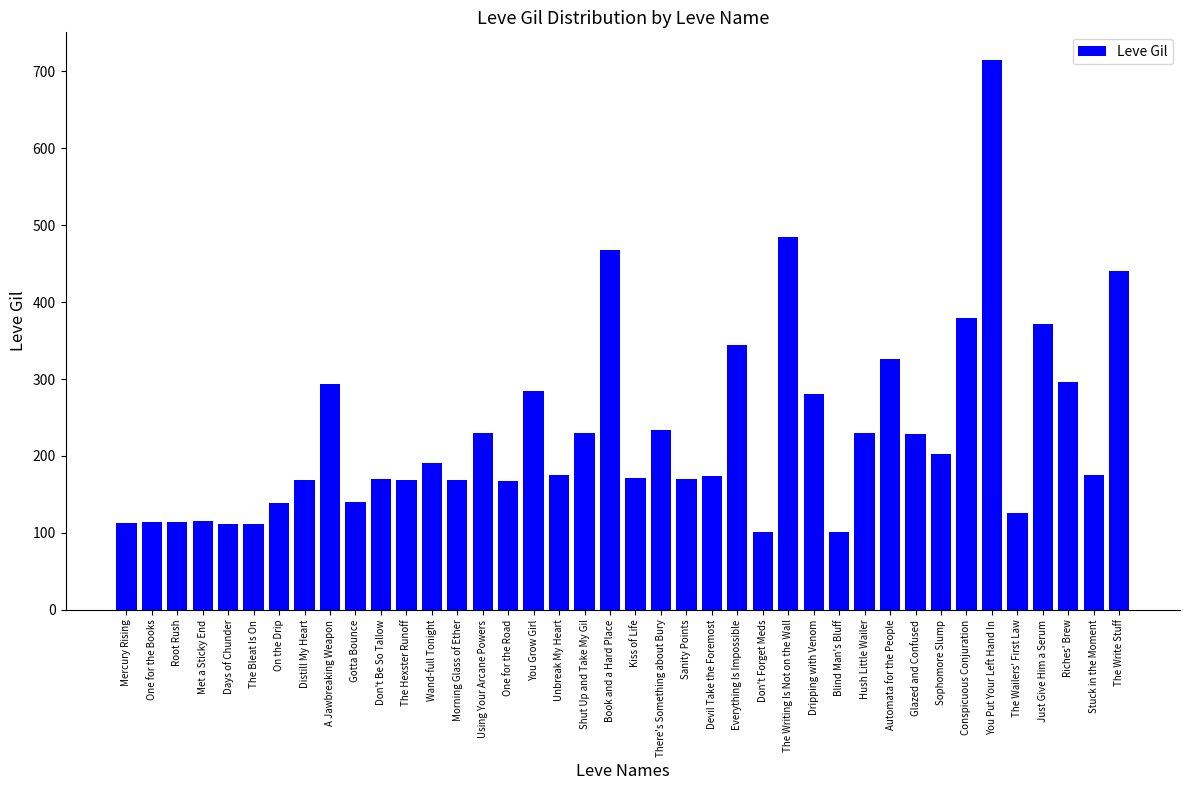

What is the minimum value shown in the chart?

101